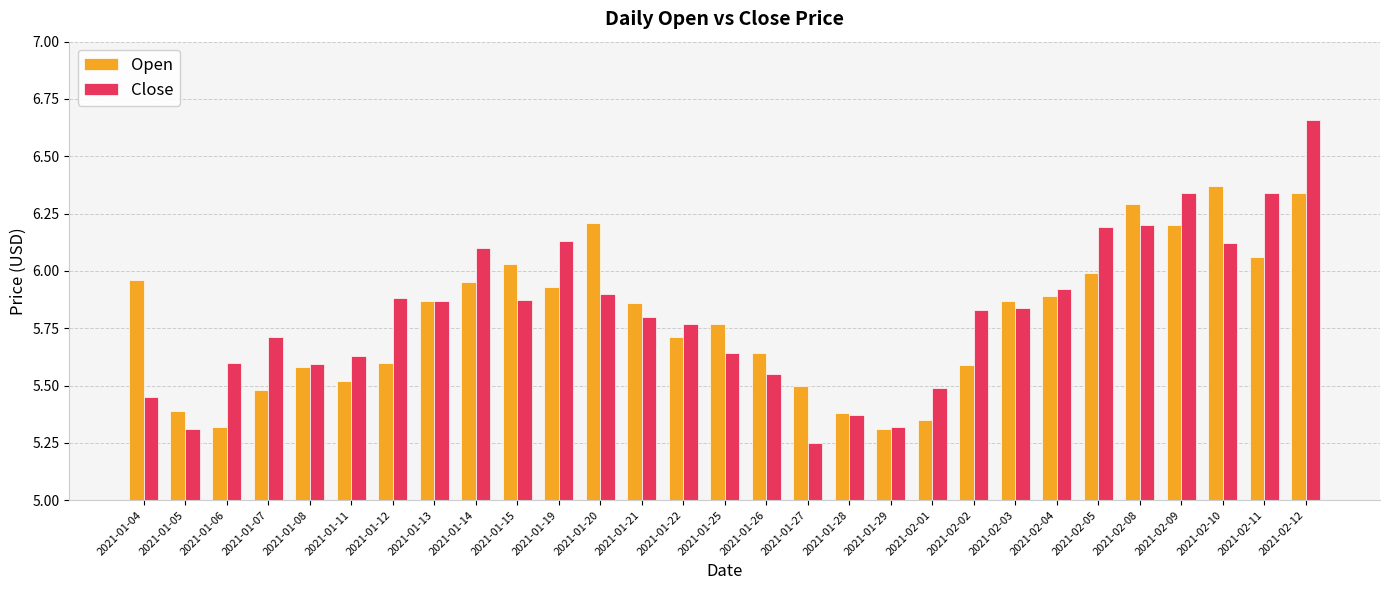

What is the label of the 24th bar from the left?

2021-02-05